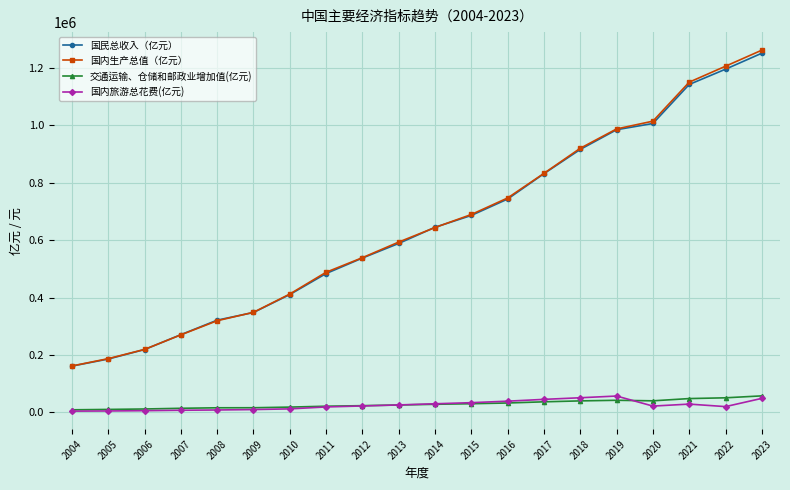

True or false: 国内旅游总花费(亿元) has more than 1 points higher than both neighbors.

True